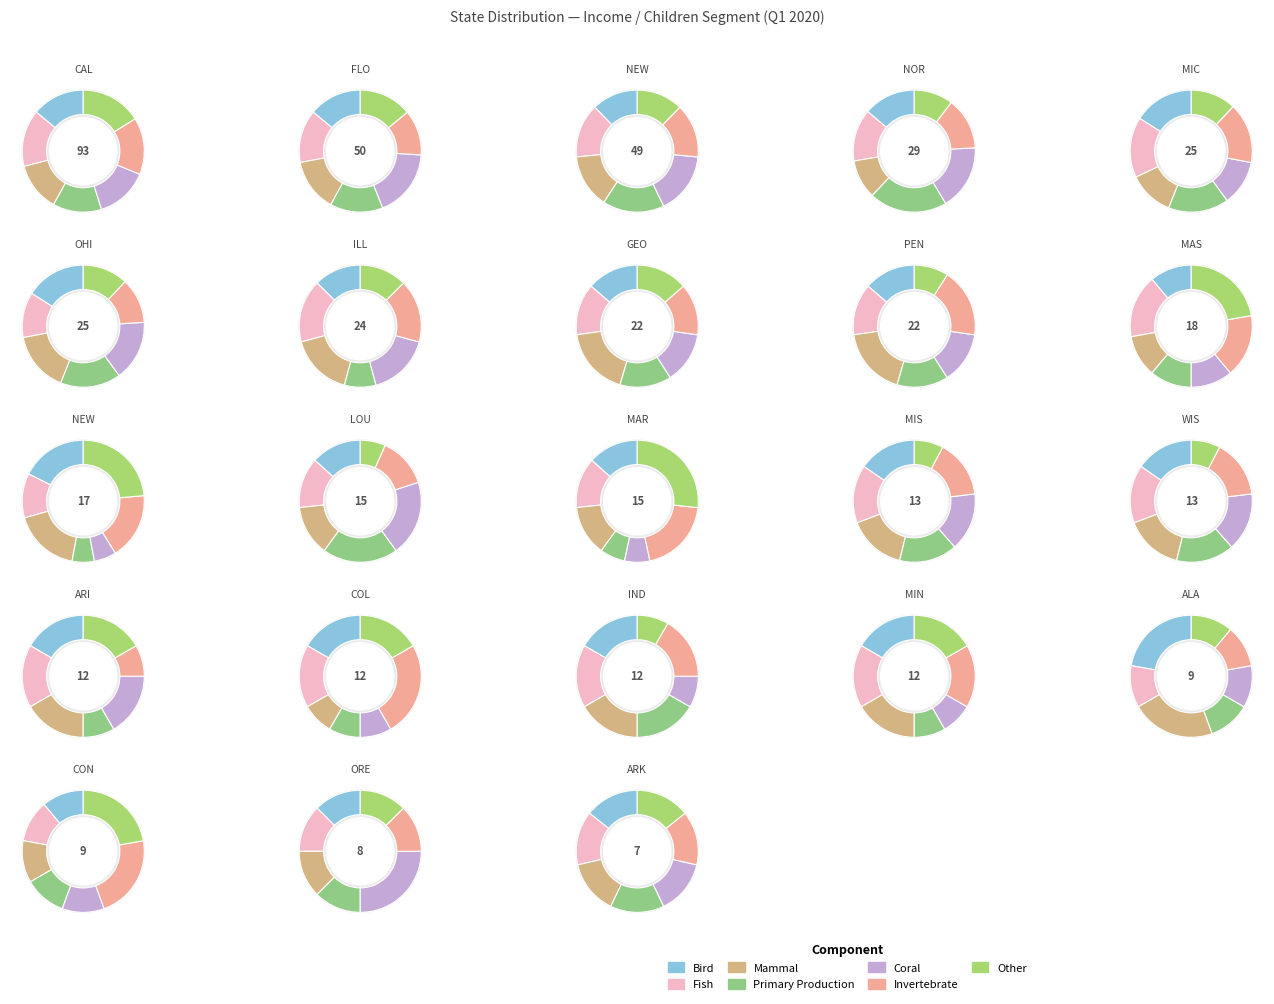

Is it true that Colorado is 1% of the pie?

False